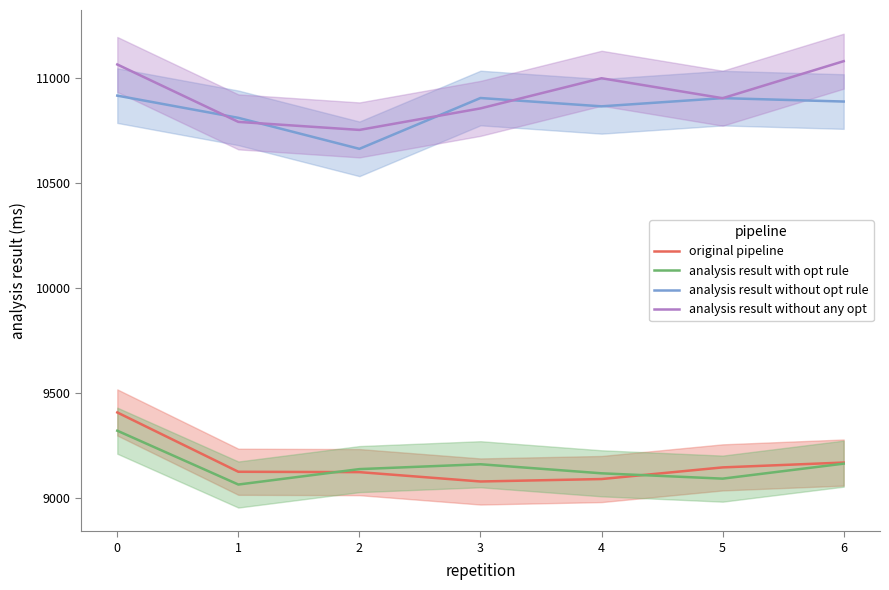

Does the chart have visible grid lines?

No